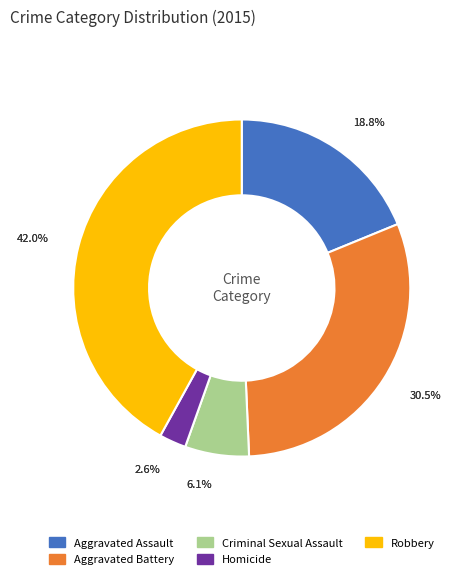

Is it true that Robbery is 51% of the pie?

False